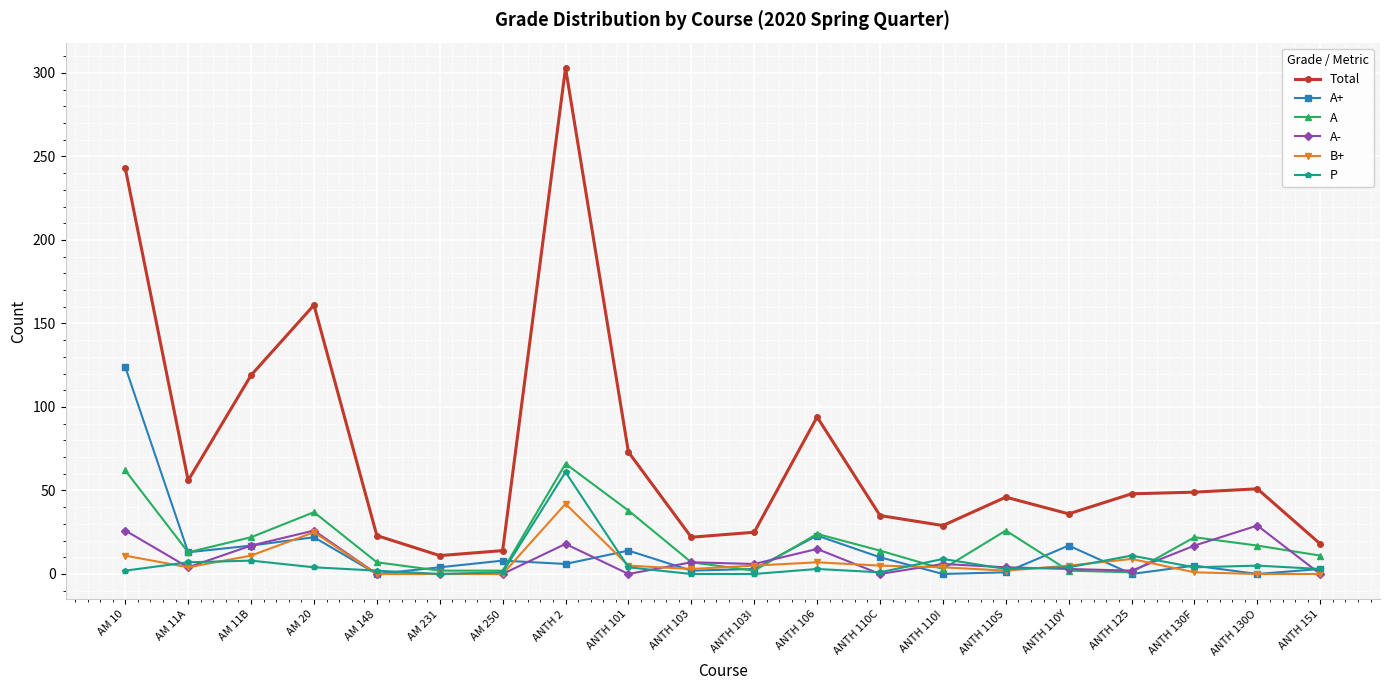

Between AM 11A and ANTH 110C, which series saw the biggest shift?

Total